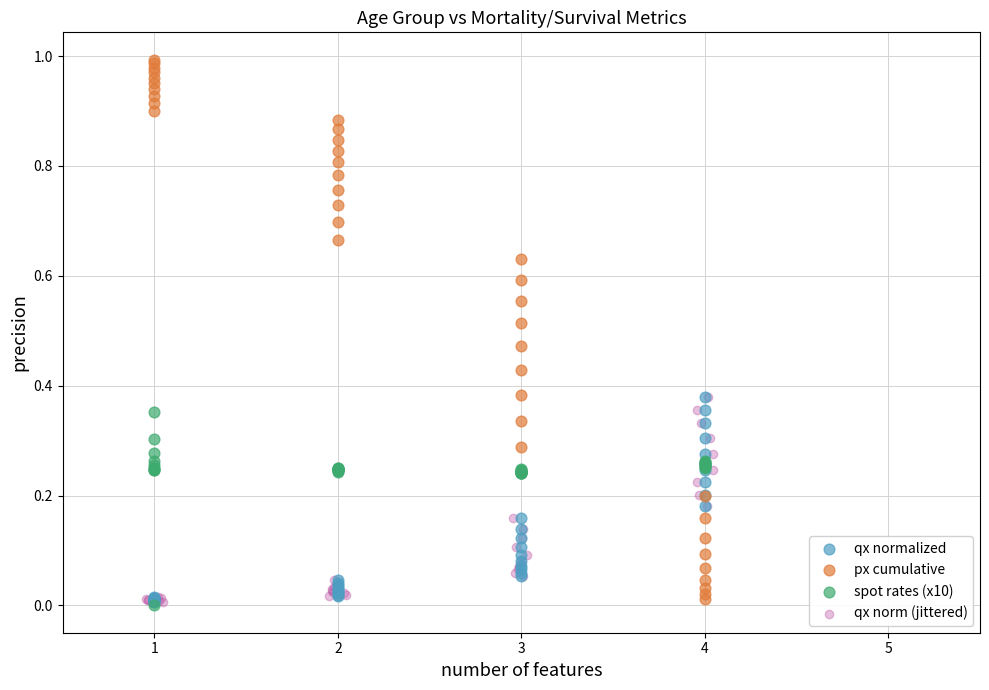

Which series has the largest Y range (max minus min)?

px cumulative